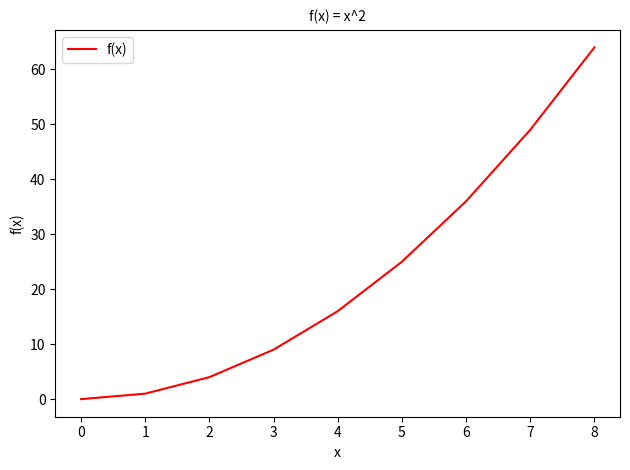

Rank the categories by value from highest to lowest.

8, 7, 6, 5, 4, 3, 2, 1, 0